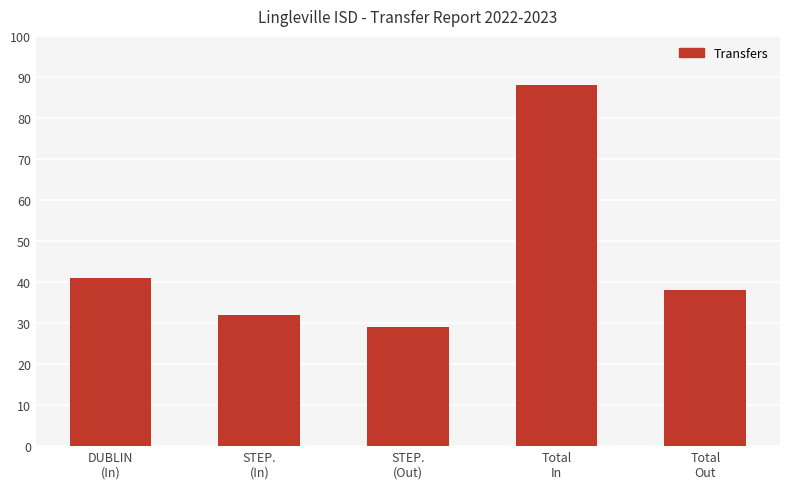

How many values are below 38?

2